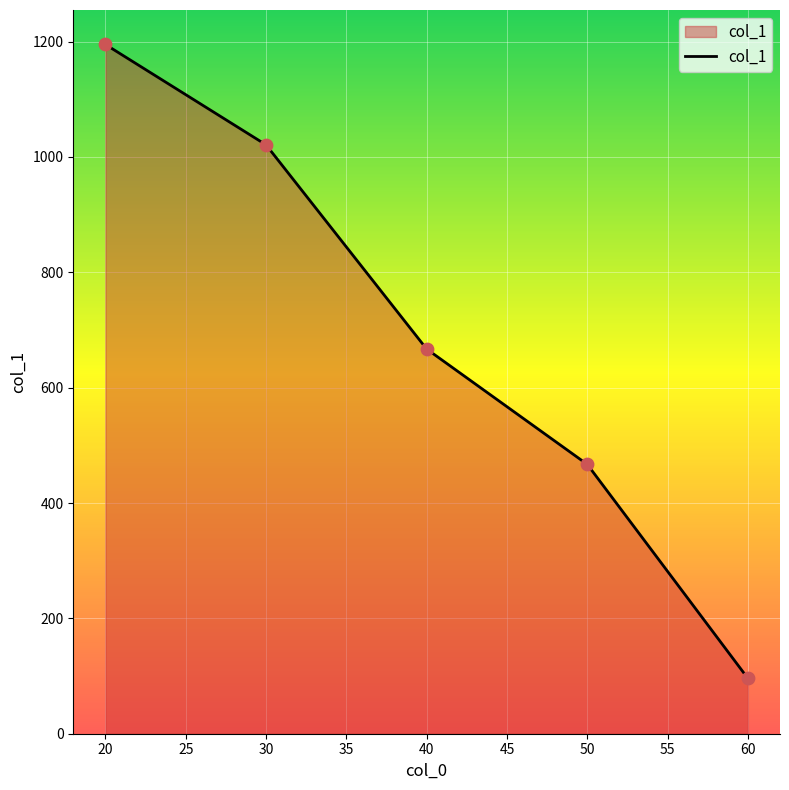

What is the ratio of the value at 40 to the value at 50?

1.4